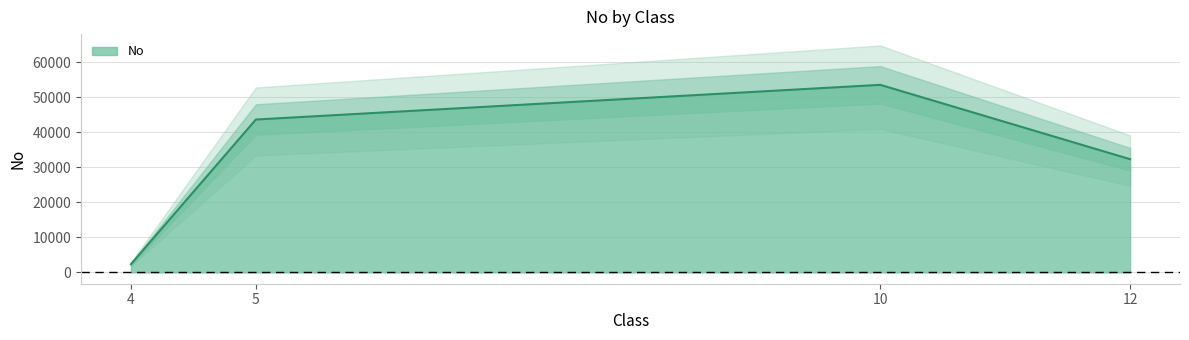

What is the ratio of the value at 12 to the value at 10?

0.6